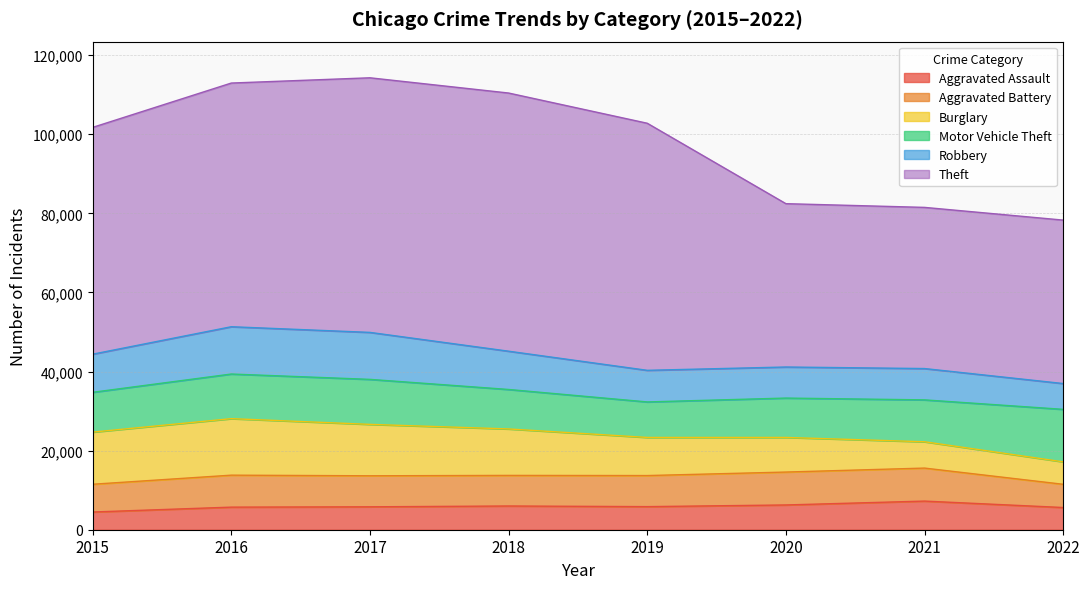

Where is the first local maximum for Theft?

2018